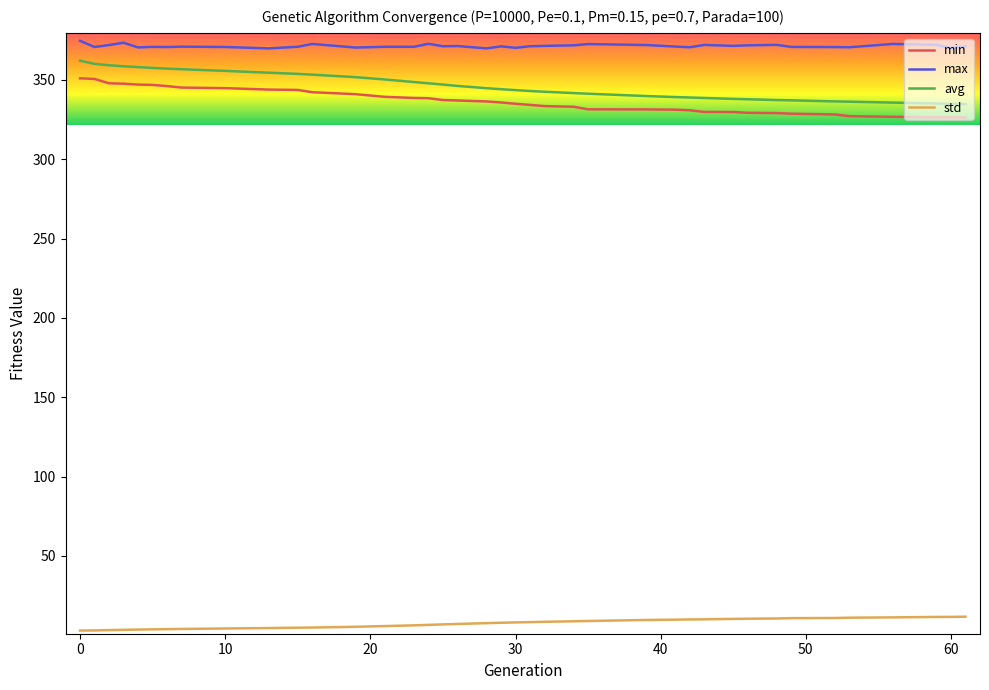

Does the chart have visible grid lines?

No